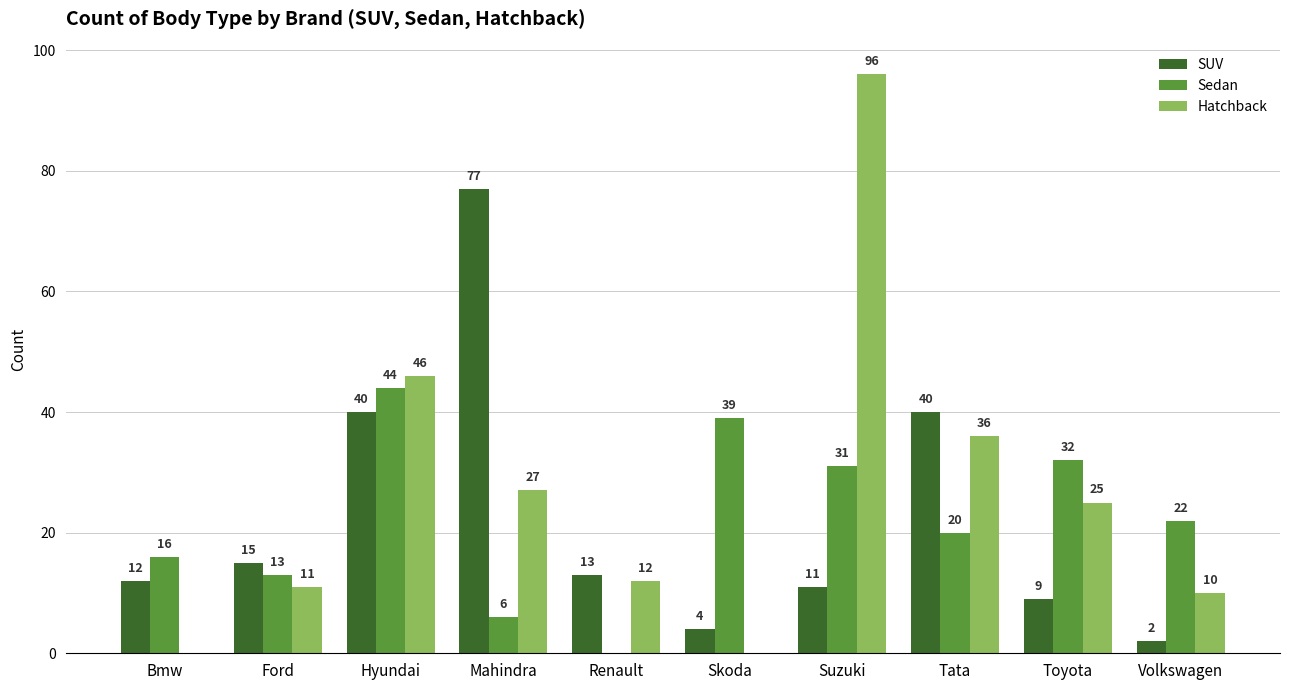

Is it true that Sedan equals 31 at Suzuki?

True